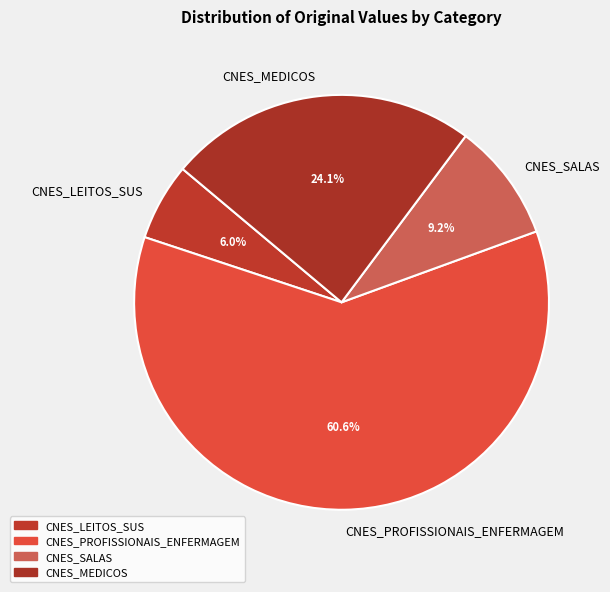

Does CNES_LEITOS_SUS represent more than half of the total?

No